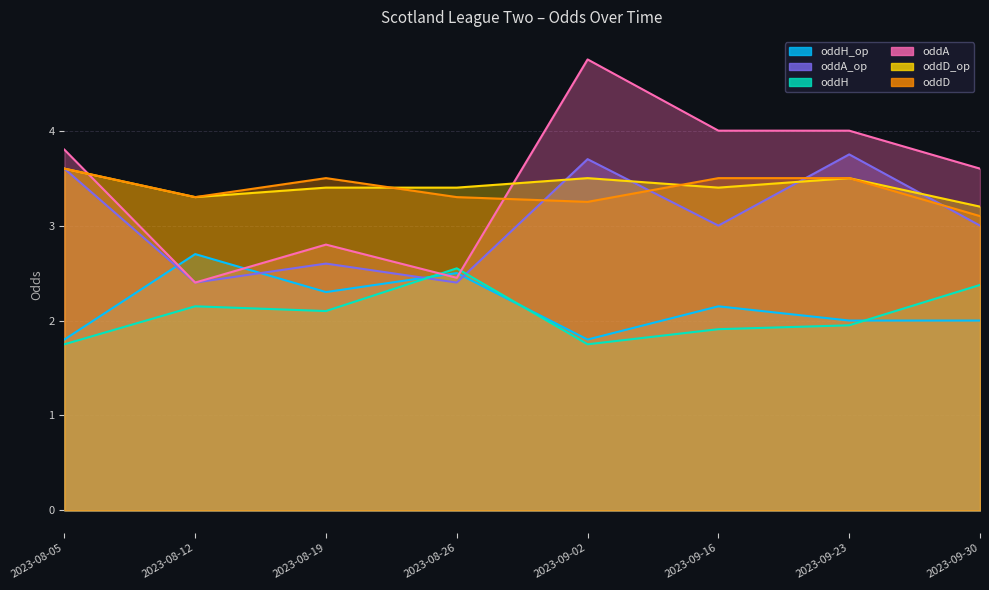

True or false: oddD has a value of 3.5 at 2023-08-19.

True